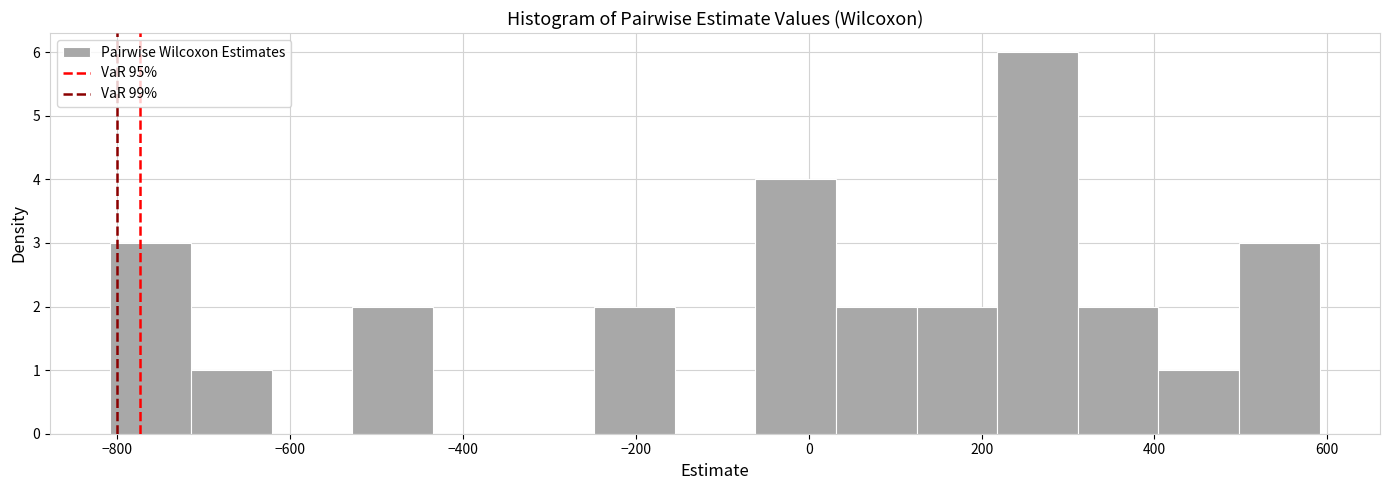

What is the height of the bar covering -720 to -620 on the x-axis? Neither the bar edges nor the heights are printed on the chart, so give them approximately, as read against the axes.

1